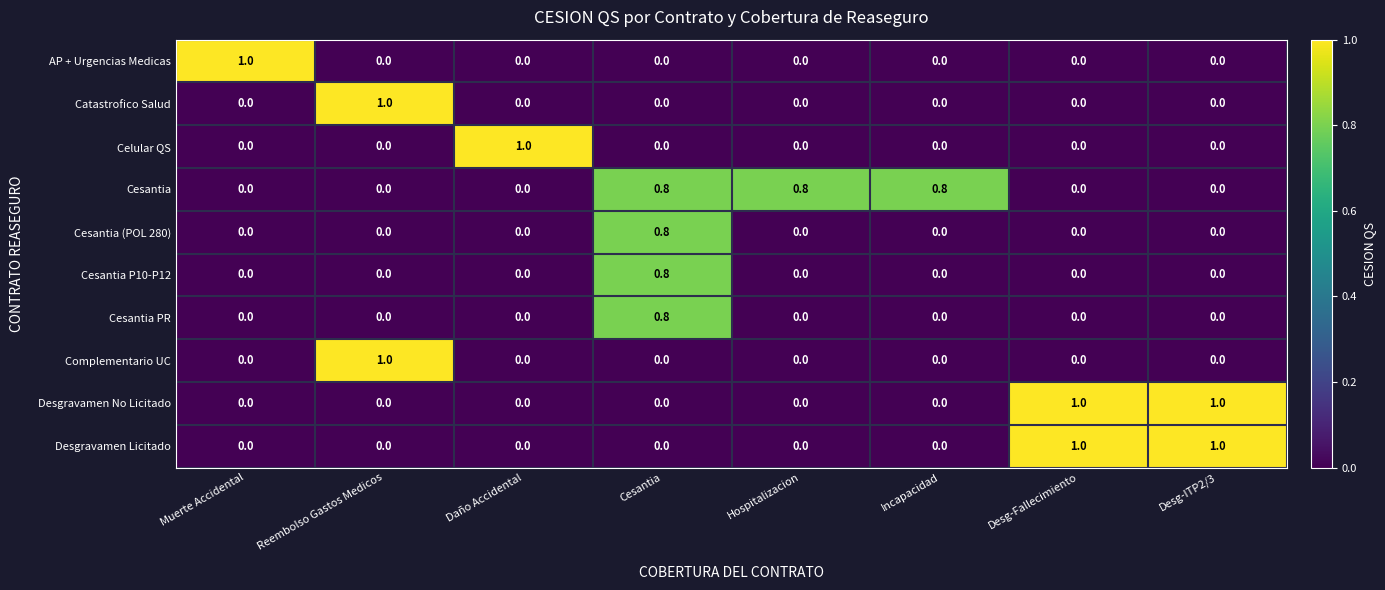

How many Cesantia values are between 0 and 1?

8